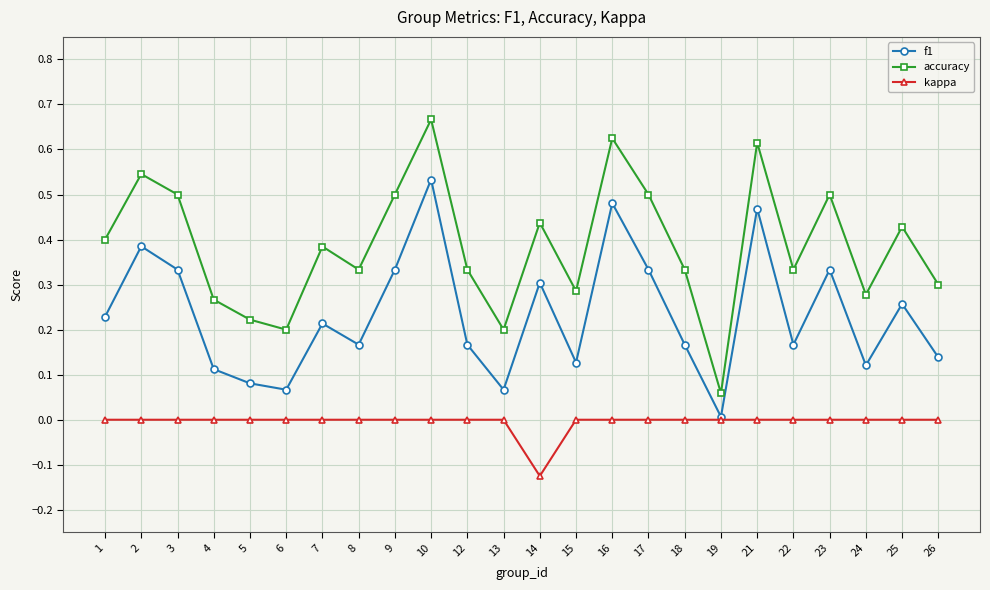

Is the value of accuracy at 25 greater than the value of kappa at 13?

Yes